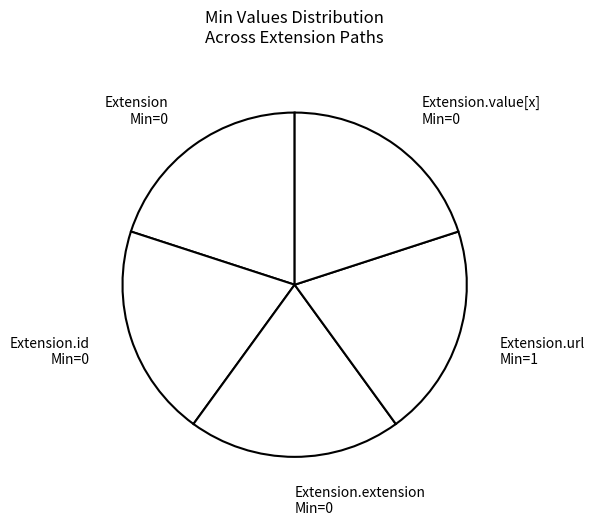

Is there any slice that represents more than half of the pie?

No